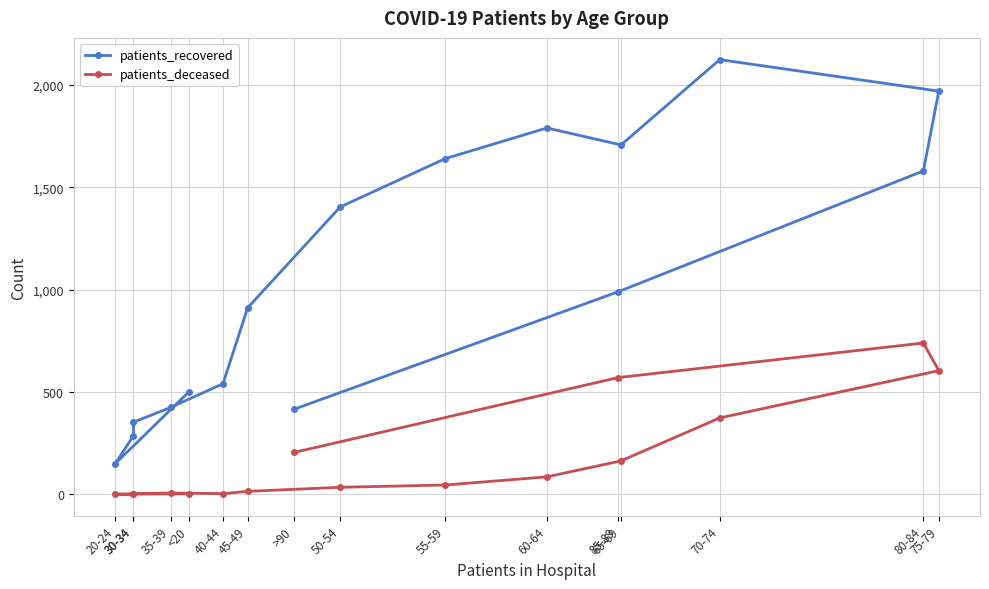

Is the value of patients_deceased at 65-69 greater than the value of patients_recovered at 30-34?

No